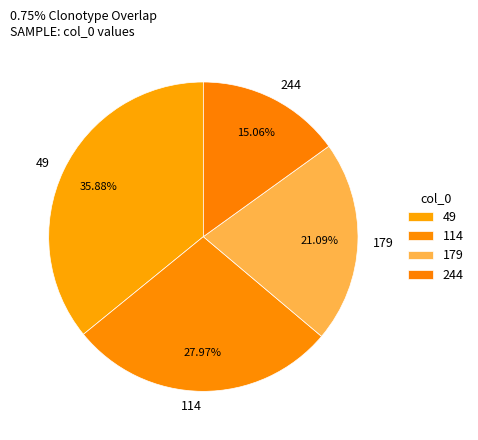

Rank the categories by value from highest to lowest.

49, 114, 179, 244